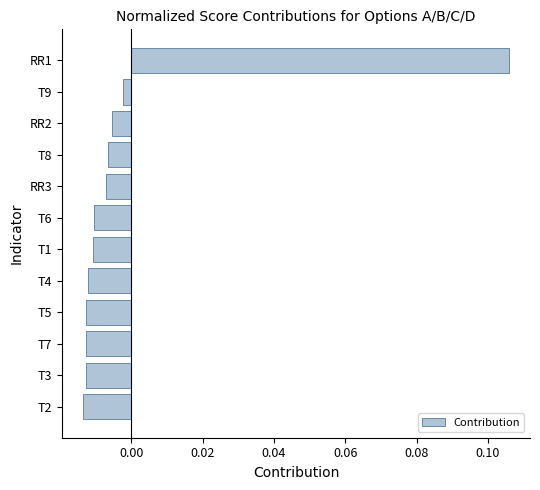

Where is the data nearest to the value 0?

T9